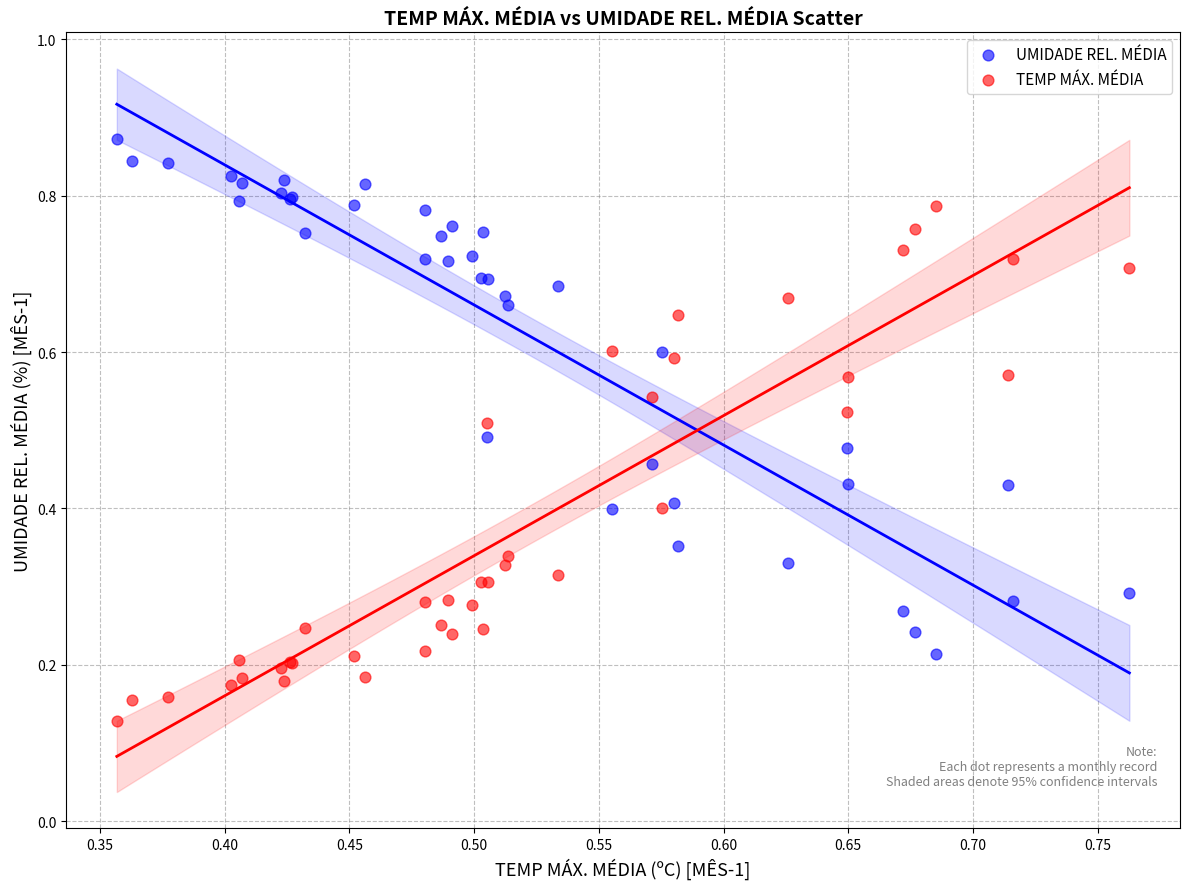

Which series reaches the maximum Y coordinate?

UMIDADE REL. MÉDIA